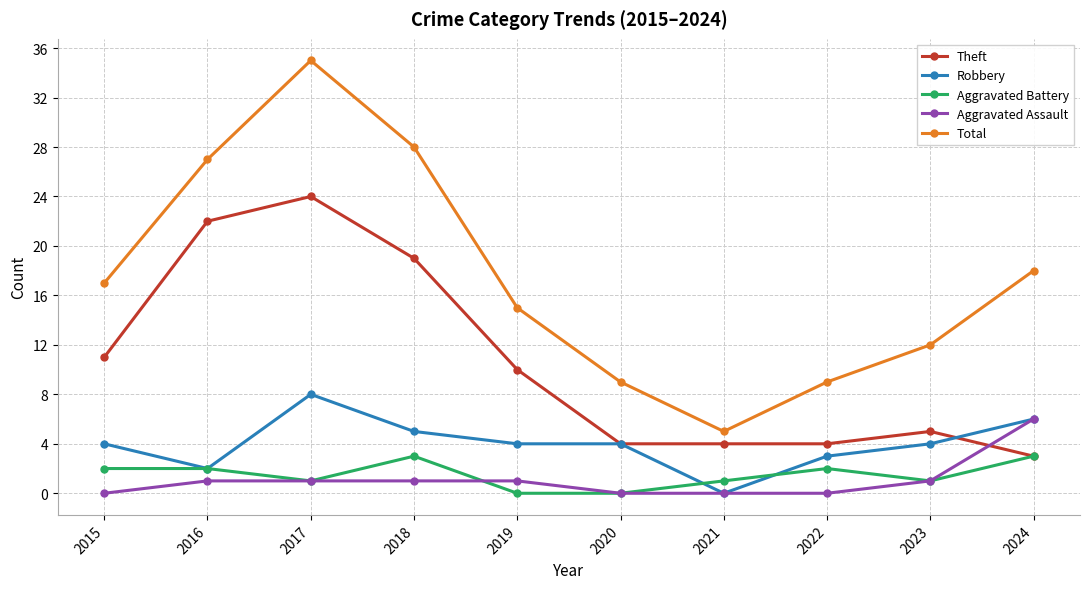

True or false: Theft has a value of 19 at 2018.

True